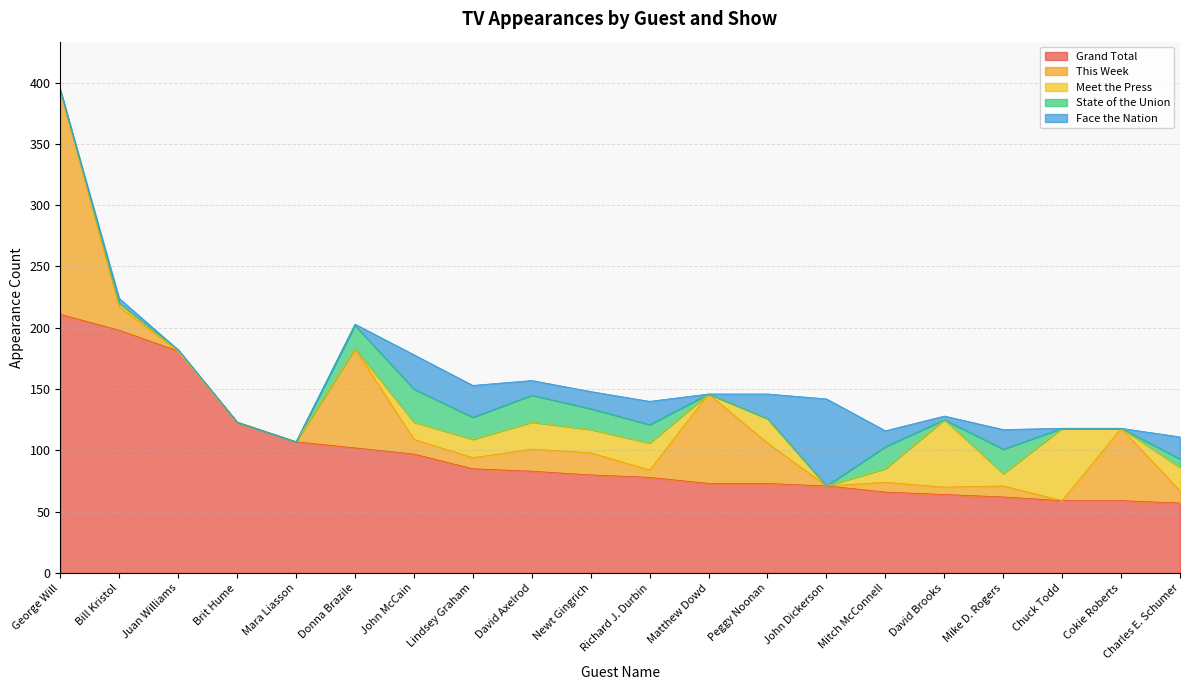

What is the sum of all Meet the Press values?

269